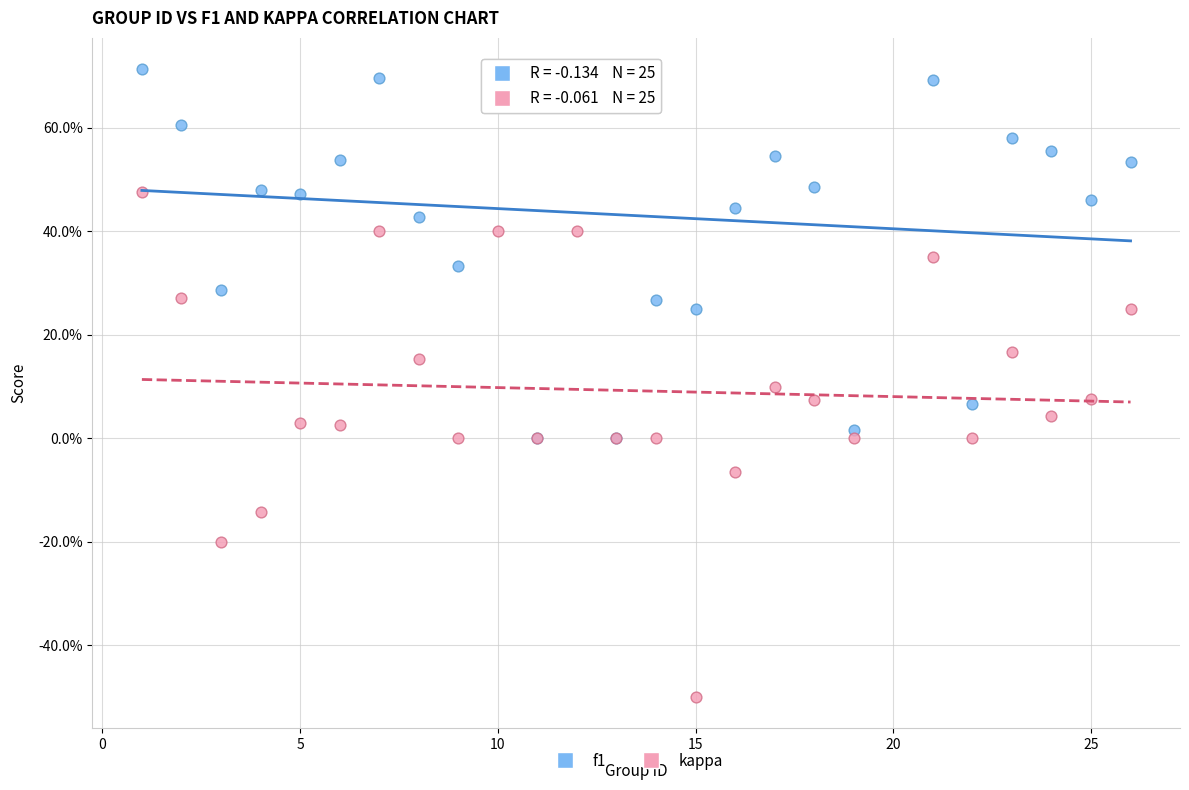

What are all the series names shown in the legend?

f1, kappa